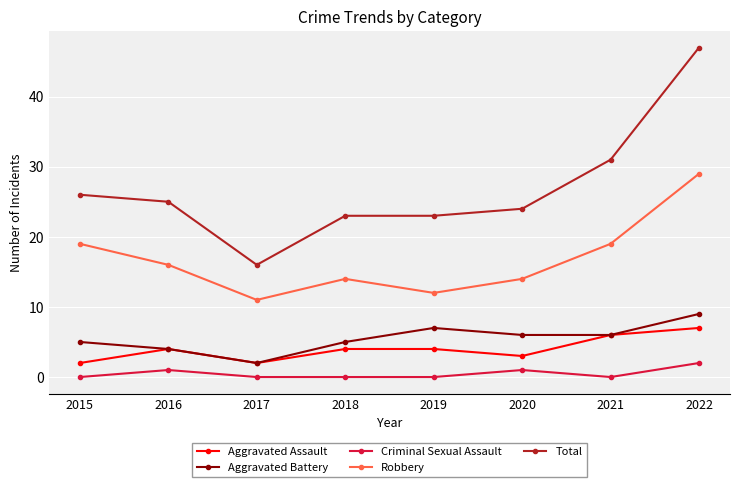

What are all the series names shown in the legend?

Aggravated Assault, Aggravated Battery, Criminal Sexual Assault, Robbery, Total